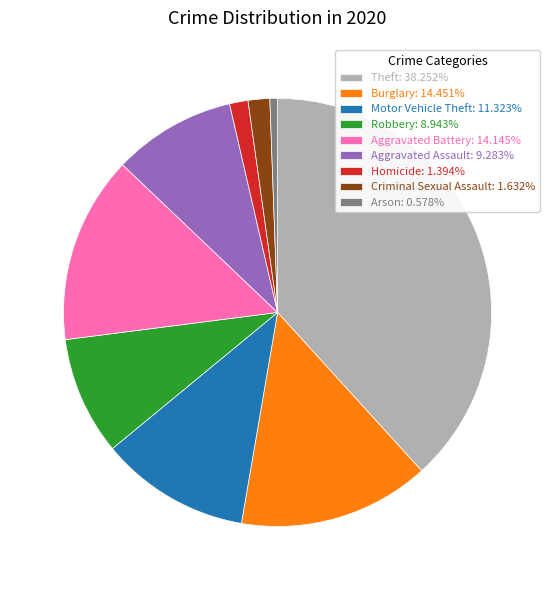

Do Aggravated Assault and Theft together represent more than half of the pie?

No